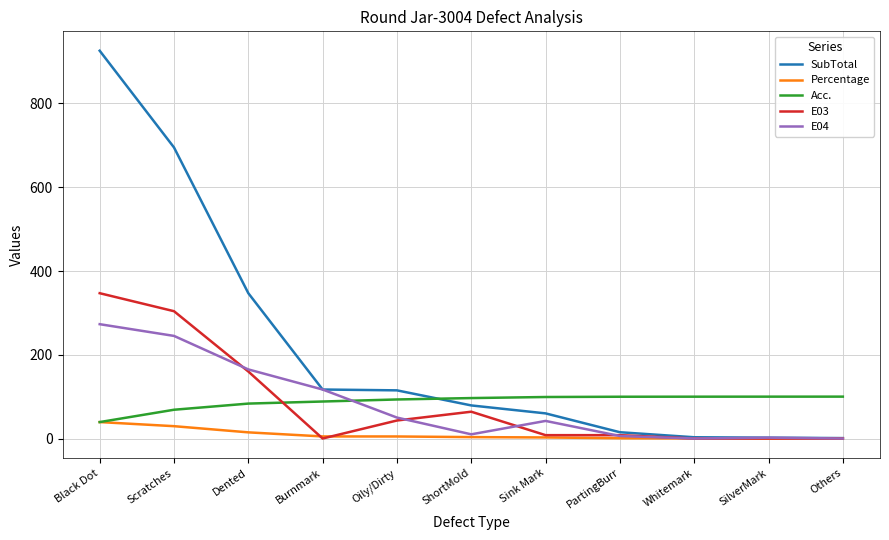

How many lines are shown in the chart?

5